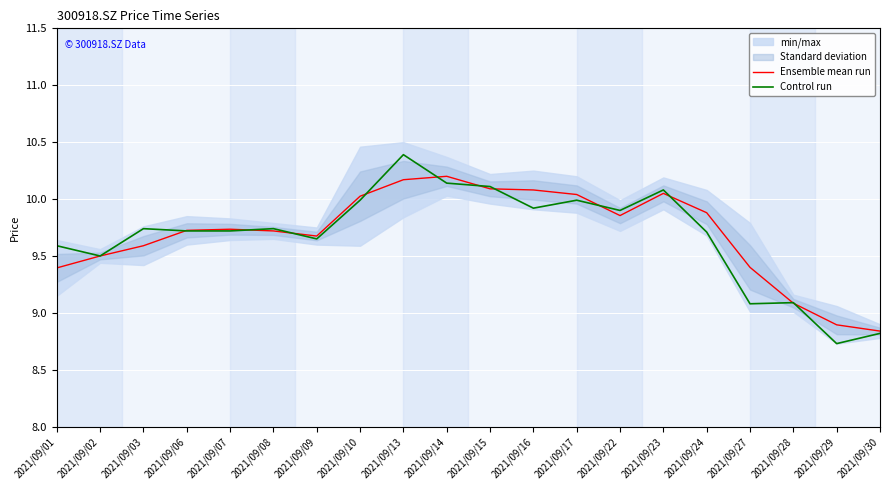

Is it true that Ensemble mean run equals 16.7 at 2021/09/03?

False